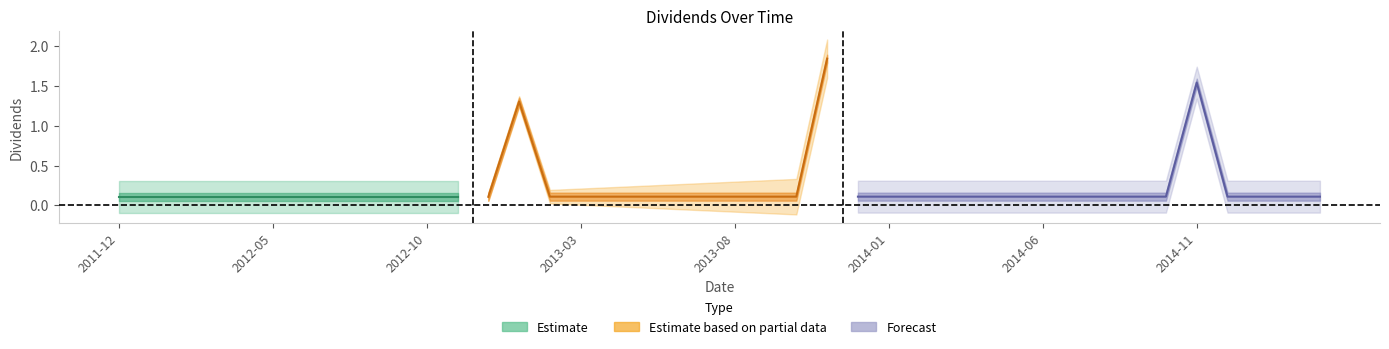

What is the sum of all values?

8.7